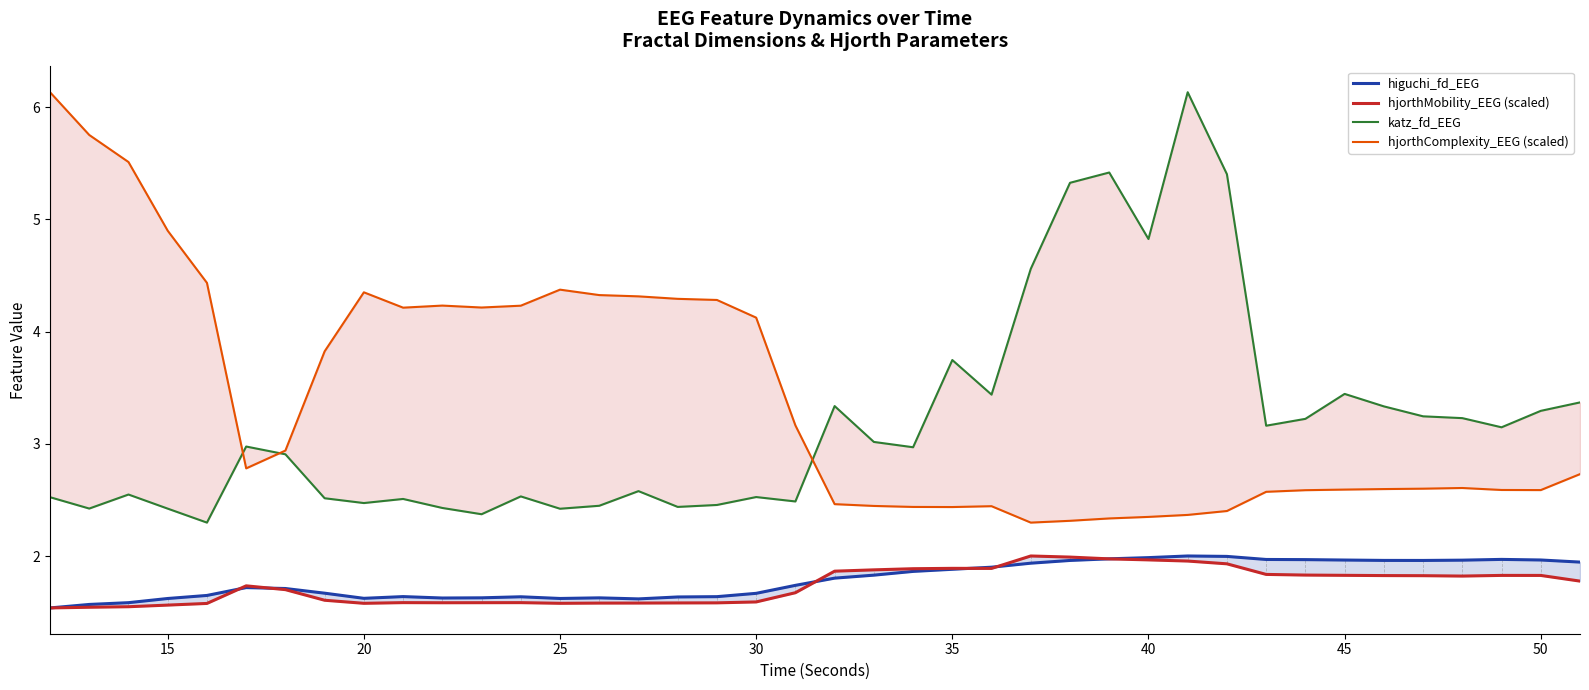

How many lines are shown in the chart?

4